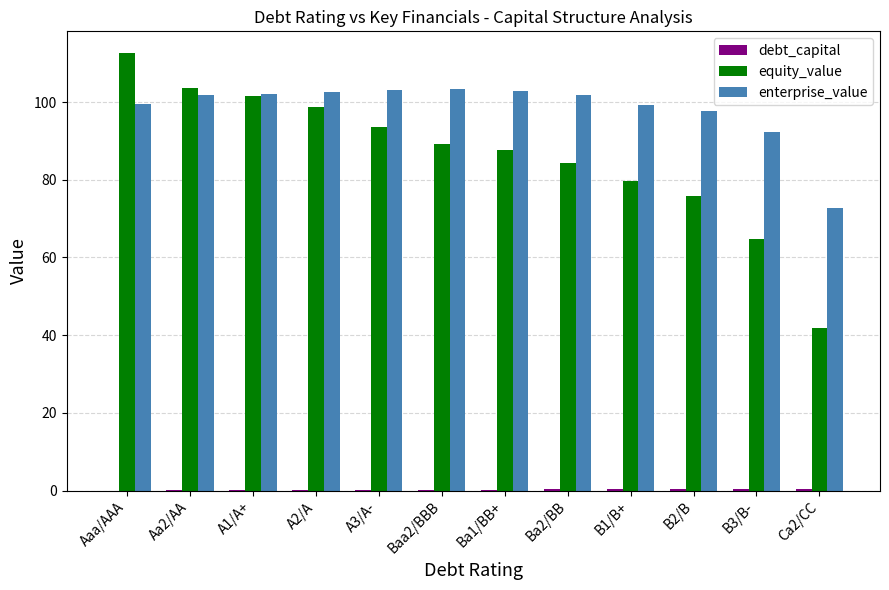

Which series has the largest total across all categories?

enterprise_value